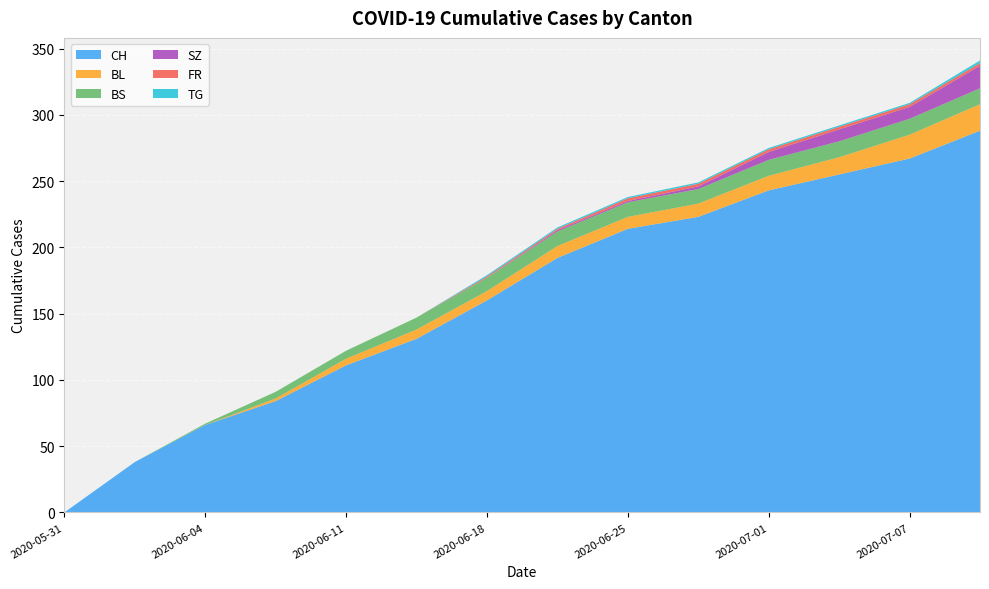

Reading left to right, what are all the values shown in this chart?

CH: 0	38	66	84	111	131	160	192	214	223	243	255	267	288
BL: 0	0	0	2	5	7	7	9	9	10	11	13	18	20
BS: 0	0	1	5	6	9	10	11	11	11	12	12	12	12
SZ: 0	0	0	0	0	0	0	1	1	2	6	9	9	17
FR: 0	0	0	0	0	0	1	1	2	2	2	2	2	2
TG: 0	0	0	0	0	0	1	1	1	1	1	1	1	2